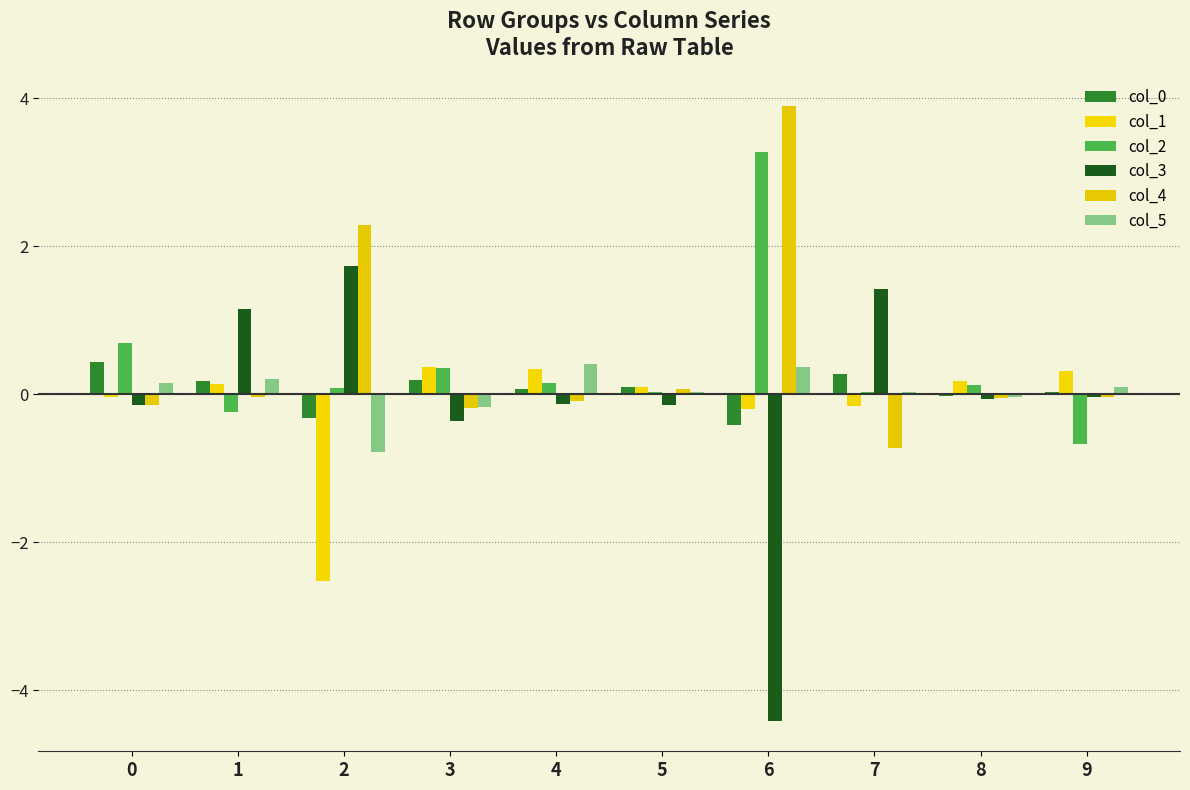

Rank the series by their maximum value, from lowest to highest.

col_1, col_5, col_0, col_3, col_2, col_4